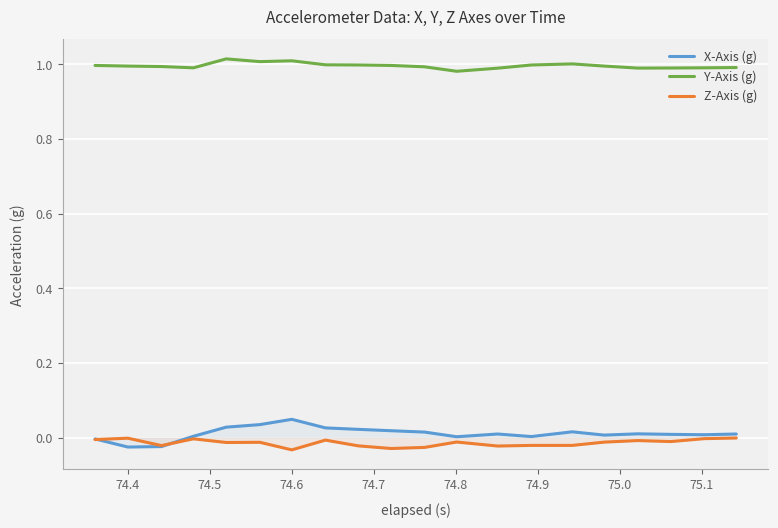

Rank the series by their maximum value, from lowest to highest.

Z-Axis (g), X-Axis (g), Y-Axis (g)